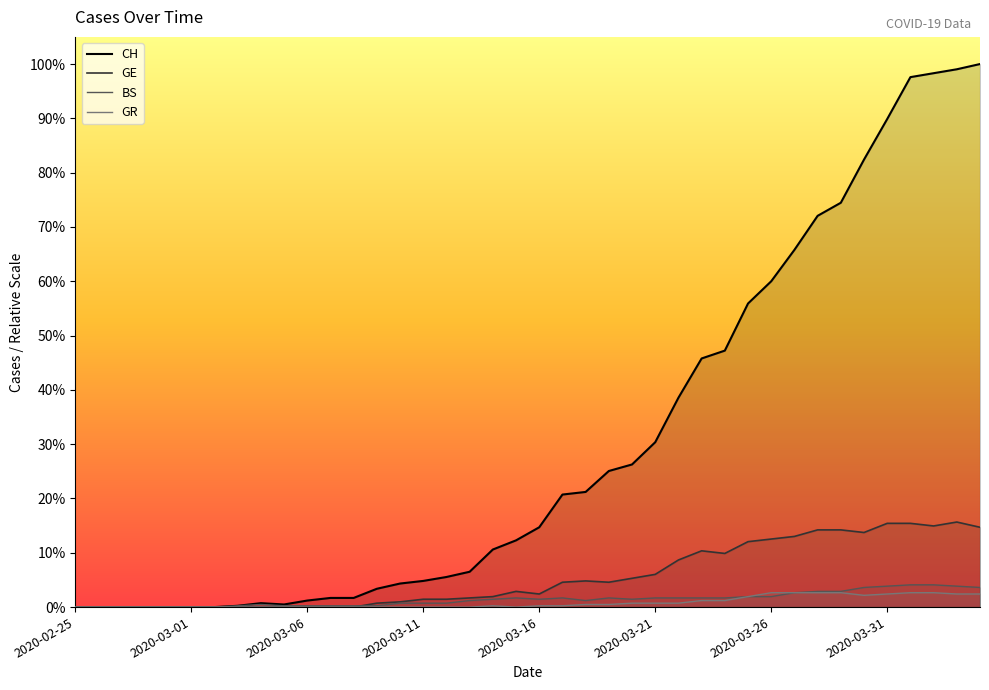

Reading left to right, transcribe all the data shown in this chart.

CH: 2020-02-25=0	2020-02-26=0	2020-02-27=0	2020-02-28=0	2020-02-29=0	2020-03-01=0	2020-03-02=0	2020-03-03=1	2020-03-04=3	2020-03-05=2	2020-03-06=5	2020-03-07=7	2020-03-08=7	2020-03-09=14	2020-03-10=18	2020-03-11=20	2020-03-12=23	2020-03-13=27	2020-03-14=44	2020-03-15=51	2020-03-16=61	2020-03-17=86	2020-03-18=88	2020-03-19=104	2020-03-20=109	2020-03-21=126	2020-03-22=160	2020-03-23=190	2020-03-24=196	2020-03-25=232	2020-03-26=249	2020-03-27=273	2020-03-28=299	2020-03-29=309	2020-03-30=342	2020-03-31=373	2020-04-01=405	2020-04-02=408	2020-04-03=411	2020-04-04=415
GE: 2020-02-25=0	2020-02-26=0	2020-02-27=0	2020-02-28=0	2020-02-29=0	2020-03-01=0	2020-03-02=0	2020-03-03=0	2020-03-04=0	2020-03-05=0	2020-03-06=0	2020-03-07=0	2020-03-08=0	2020-03-09=3	2020-03-10=4	2020-03-11=6	2020-03-12=6	2020-03-13=7	2020-03-14=8	2020-03-15=12	2020-03-16=10	2020-03-17=19	2020-03-18=20	2020-03-19=19	2020-03-20=22	2020-03-21=25	2020-03-22=36	2020-03-23=43	2020-03-24=41	2020-03-25=50	2020-03-26=52	2020-03-27=54	2020-03-28=59	2020-03-29=59	2020-03-30=57	2020-03-31=64	2020-04-01=64	2020-04-02=62	2020-04-03=65	2020-04-04=61
BS: 2020-02-25=0	2020-02-26=0	2020-02-27=0	2020-02-28=0	2020-02-29=0	2020-03-01=0	2020-03-02=0	2020-03-03=1	2020-03-04=2	2020-03-05=1	2020-03-06=1	2020-03-07=1	2020-03-08=1	2020-03-09=1	2020-03-10=3	2020-03-11=3	2020-03-12=3	2020-03-13=5	2020-03-14=6	2020-03-15=7	2020-03-16=6	2020-03-17=7	2020-03-18=5	2020-03-19=7	2020-03-20=6	2020-03-21=7	2020-03-22=7	2020-03-23=7	2020-03-24=7	2020-03-25=8	2020-03-26=8	2020-03-27=11	2020-03-28=12	2020-03-29=12	2020-03-30=15	2020-03-31=16	2020-04-01=17	2020-04-02=17	2020-04-03=16	2020-04-04=15
GR: 2020-02-25=0	2020-02-26=0	2020-02-27=0	2020-02-28=0	2020-02-29=0	2020-03-01=0	2020-03-02=0	2020-03-03=0	2020-03-04=0	2020-03-05=0	2020-03-06=0	2020-03-07=0	2020-03-08=0	2020-03-09=0	2020-03-10=0	2020-03-11=0	2020-03-12=0	2020-03-13=0	2020-03-14=1	2020-03-15=0	2020-03-16=1	2020-03-17=1	2020-03-18=2	2020-03-19=2	2020-03-20=3	2020-03-21=3	2020-03-22=3	2020-03-23=5	2020-03-24=5	2020-03-25=8	2020-03-26=11	2020-03-27=11	2020-03-28=11	2020-03-29=11	2020-03-30=9	2020-03-31=10	2020-04-01=11	2020-04-02=11	2020-04-03=10	2020-04-04=10